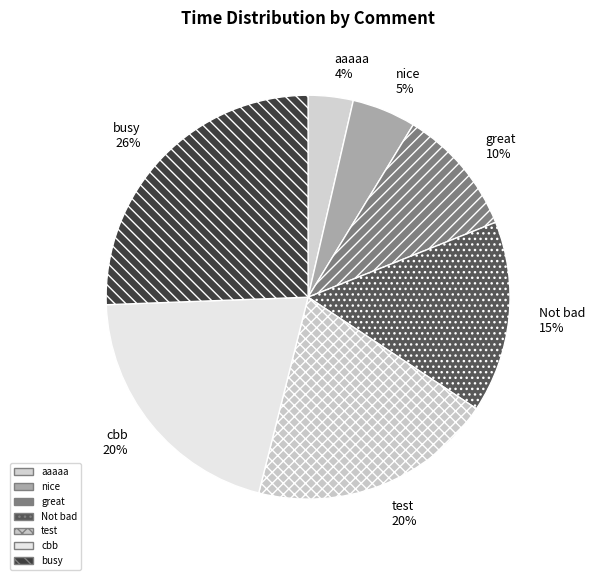

Is there any slice that represents more than half of the pie?

No